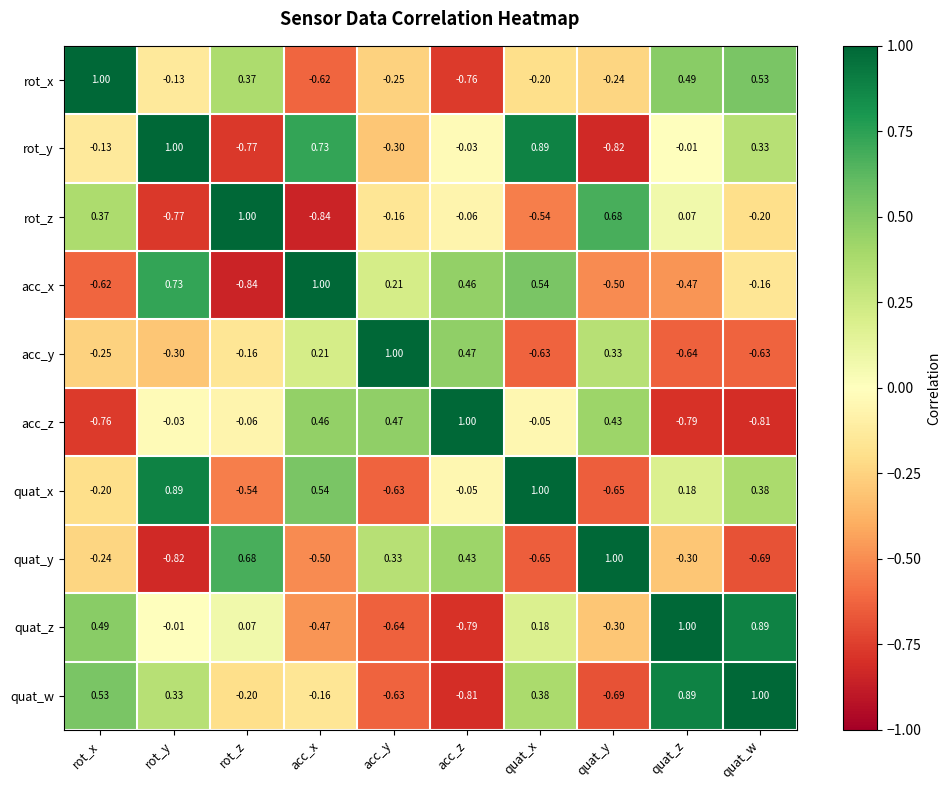

Which category has the highest value in the rot_y series?

rot_y